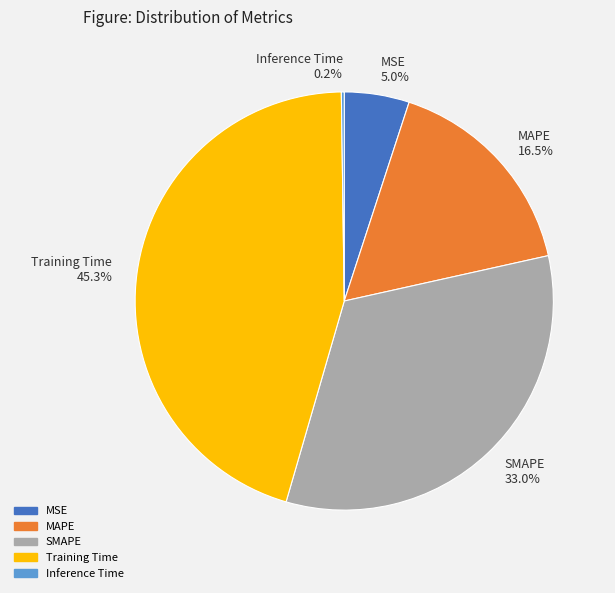

To the nearest percent, what is the combined percentage of MSE and MAPE?

22%